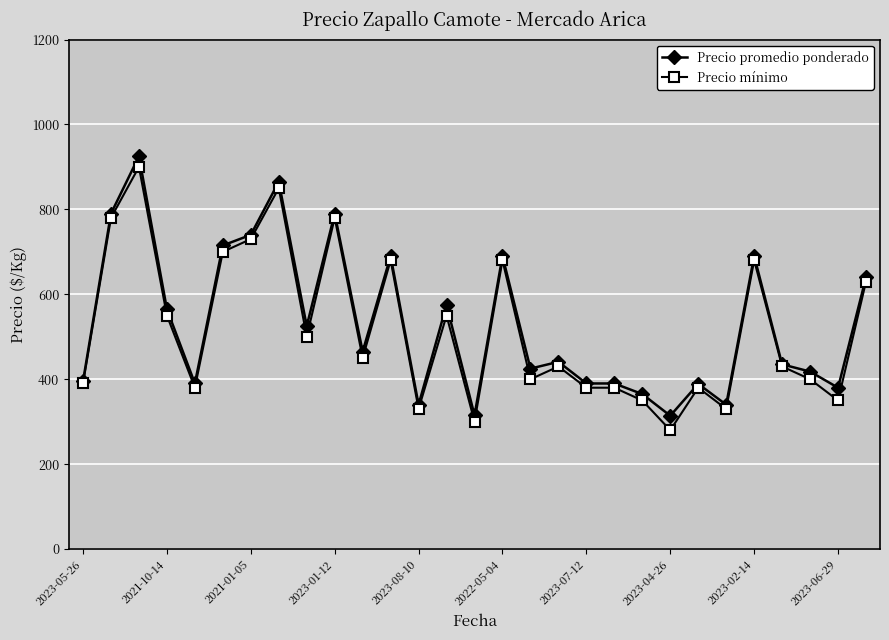

What are all the series names shown in the legend?

Precio promedio ponderado, Precio mínimo